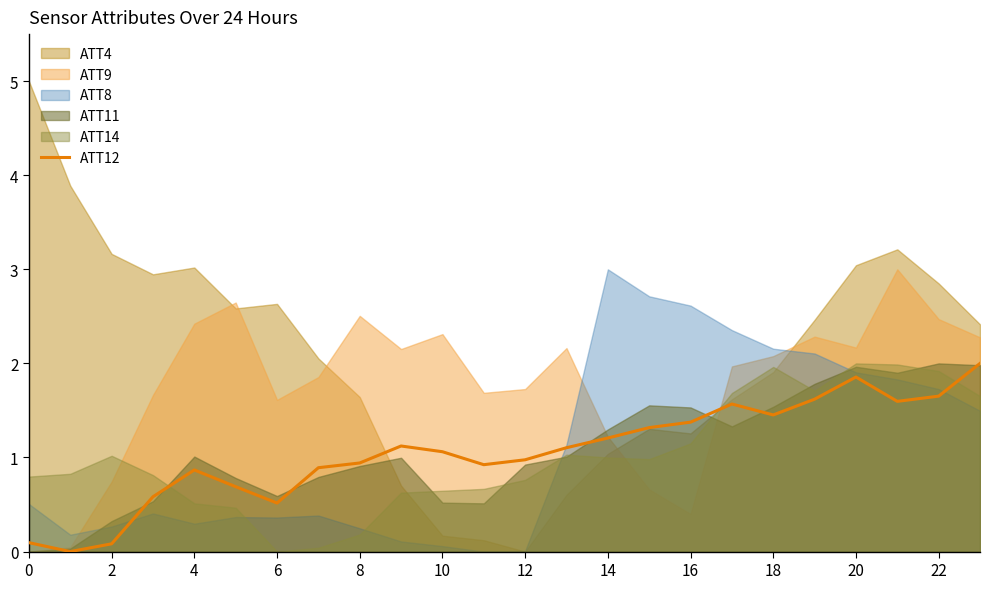

What is the average value?

1.1